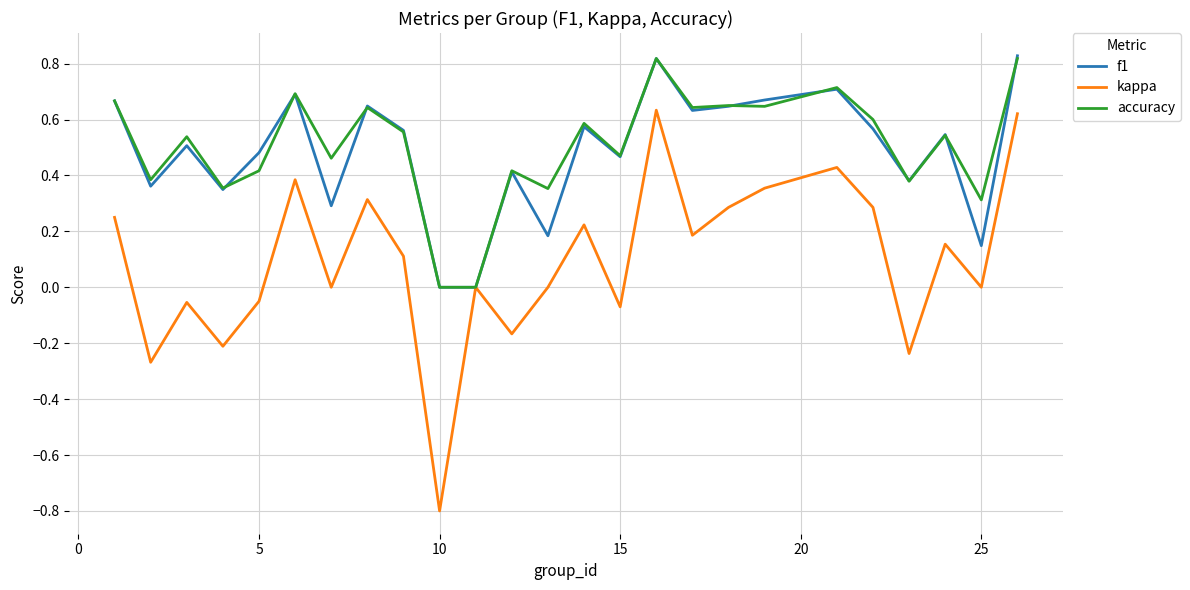

Which series has the widest spread of values?

kappa